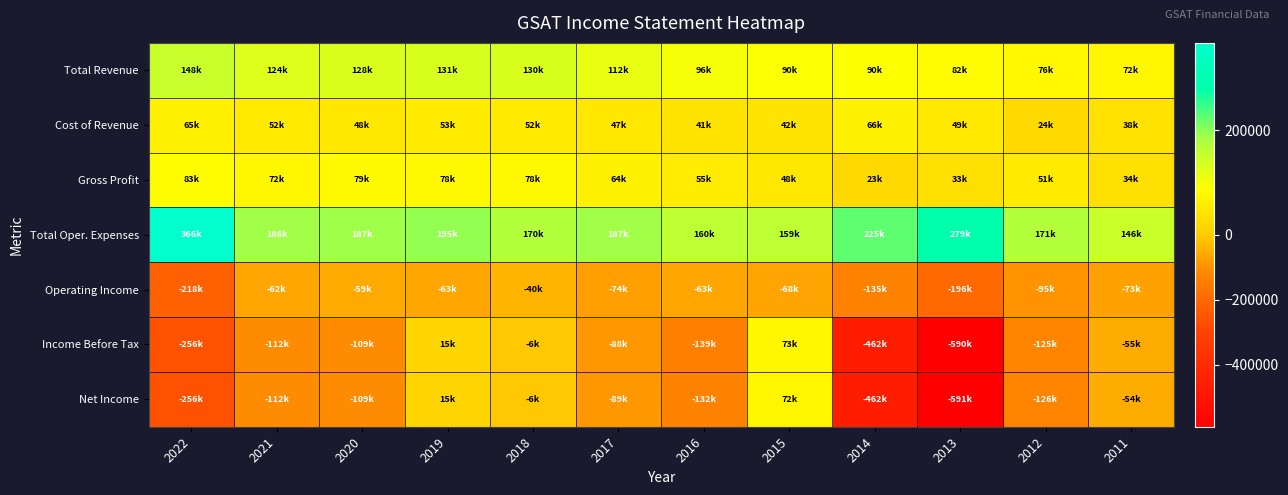

At which category is the sum across all series the highest?

2019